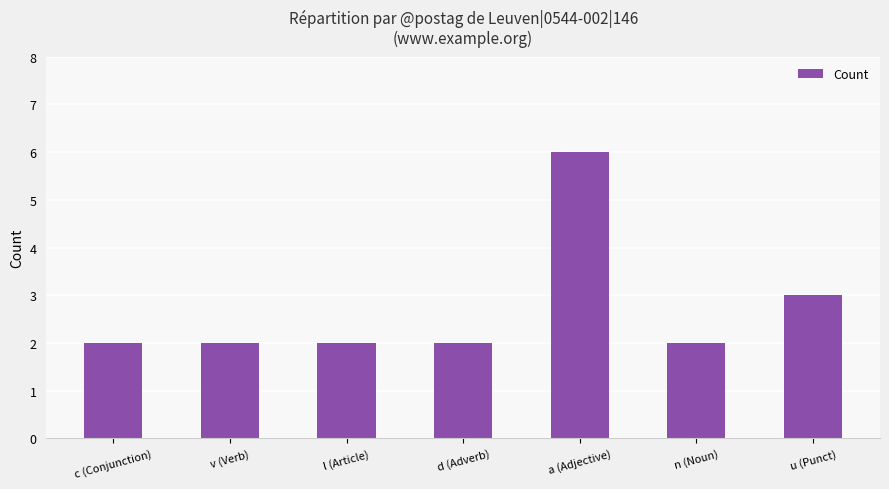

Are the bars grouped side by side (vs. stacked)?

No